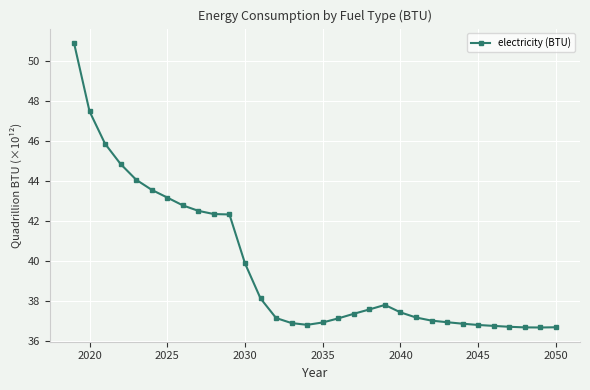

What is the difference between the maximum and minimum values?

14.2